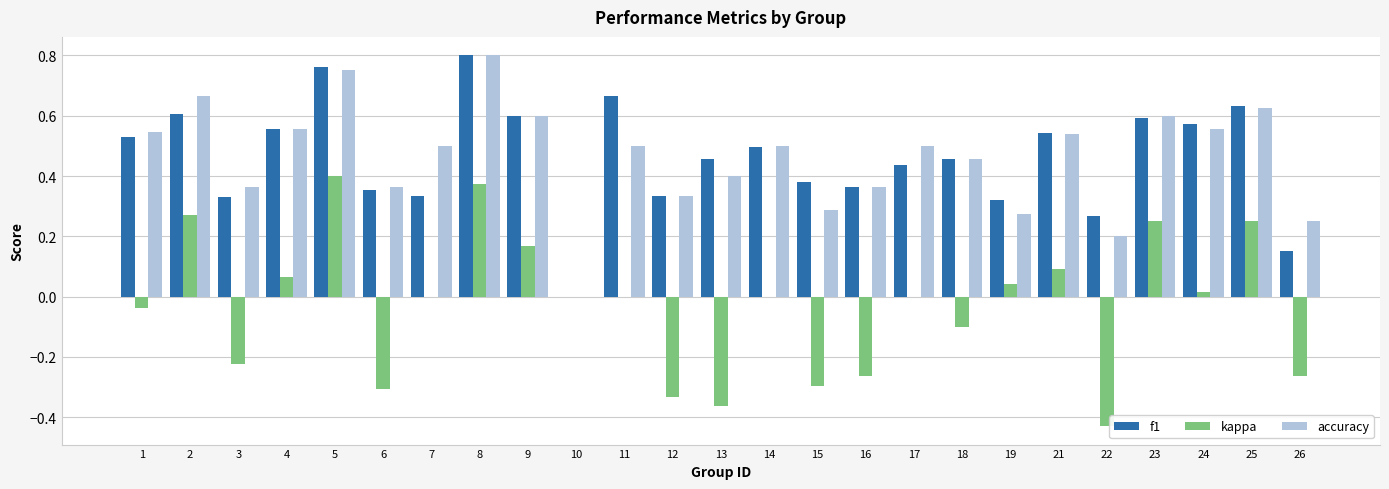

Which series changed the most between 3 and 5?

kappa